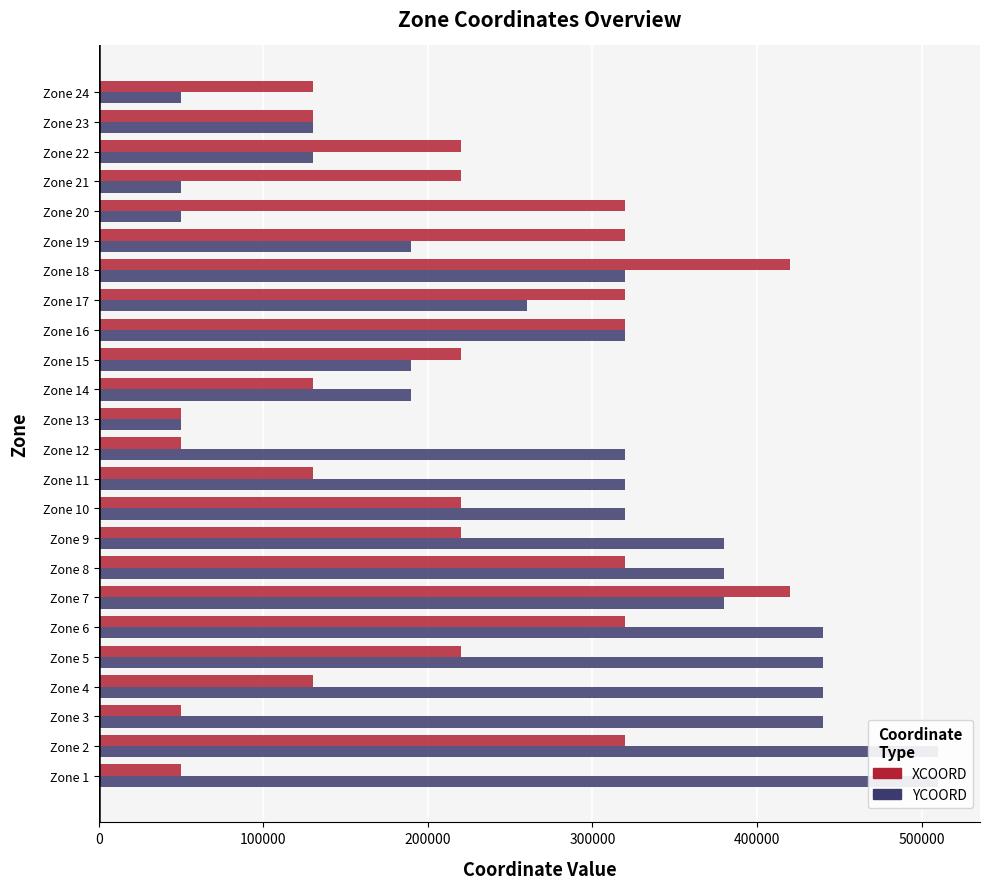

Which has a higher value, Zone 2 or Zone 17?

Zone 2